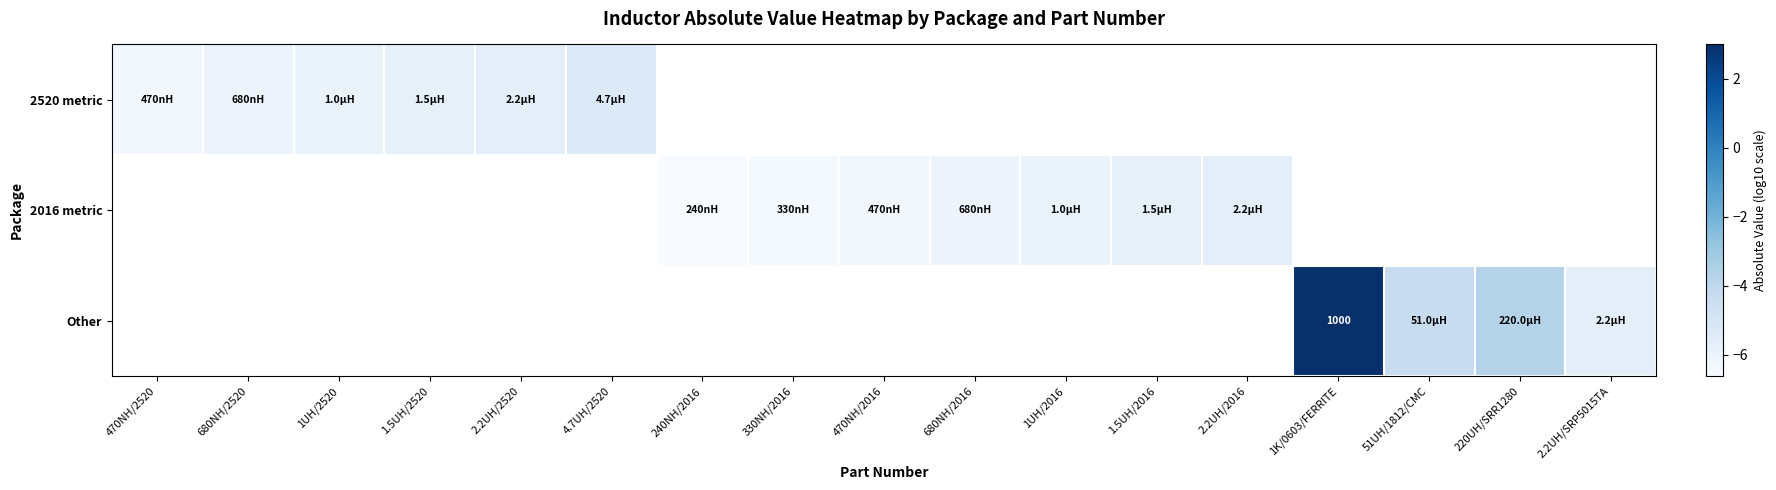

The value of 2016 metric at 240NH/2016 is -8.8. True or false?

False